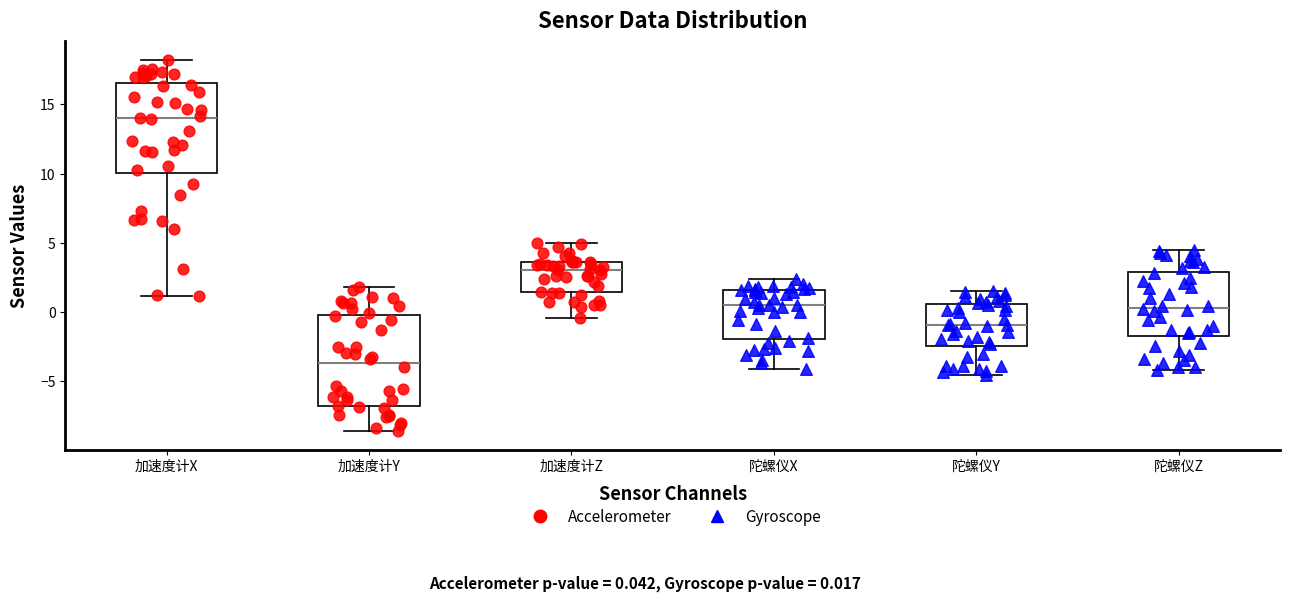

Reading left to right, transcribe this box plot: for each box, give where its median line is, the range the box spans, and where its two whiskers end, as read against the y-axis. The values are not printed on the chart, so give them approximately, as read against the axis.

加速度计X: median 14.0, box 10.0 to 16.5, whiskers 1.0 to 18.0
加速度计Y: median -3.5, box -7.0 to 0.0, whiskers -8.5 to 2.0
加速度计Z: median 3.0, box 1.5 to 3.5, whiskers -0.5 to 5.0
陀螺仪X: median 0.5, box -2.0 to 1.5, whiskers -4.0 to 2.5
陀螺仪Y: median -1.0, box -2.5 to 0.5, whiskers -4.5 to 1.5
陀螺仪Z: median 0.5, box -1.5 to 3.0, whiskers -4.0 to 4.5